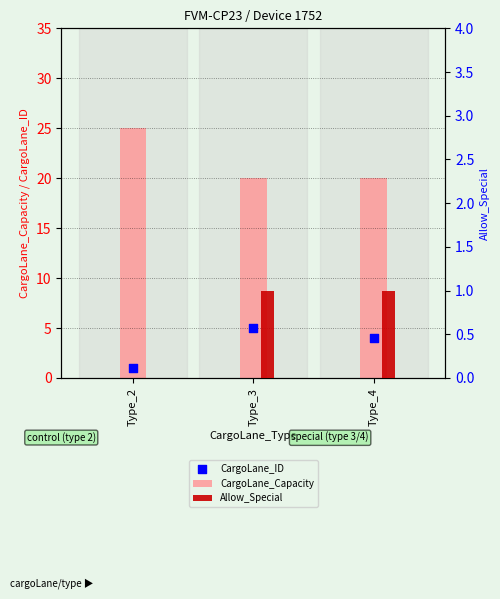

At which category is the sum across all series the highest?

Type_2